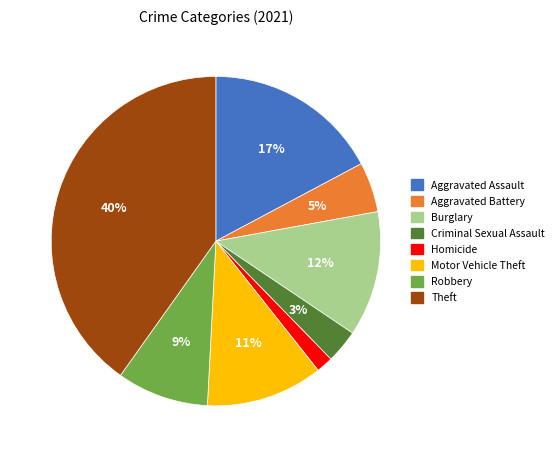

Is it true that Aggravated Assault is 17% of the pie?

True